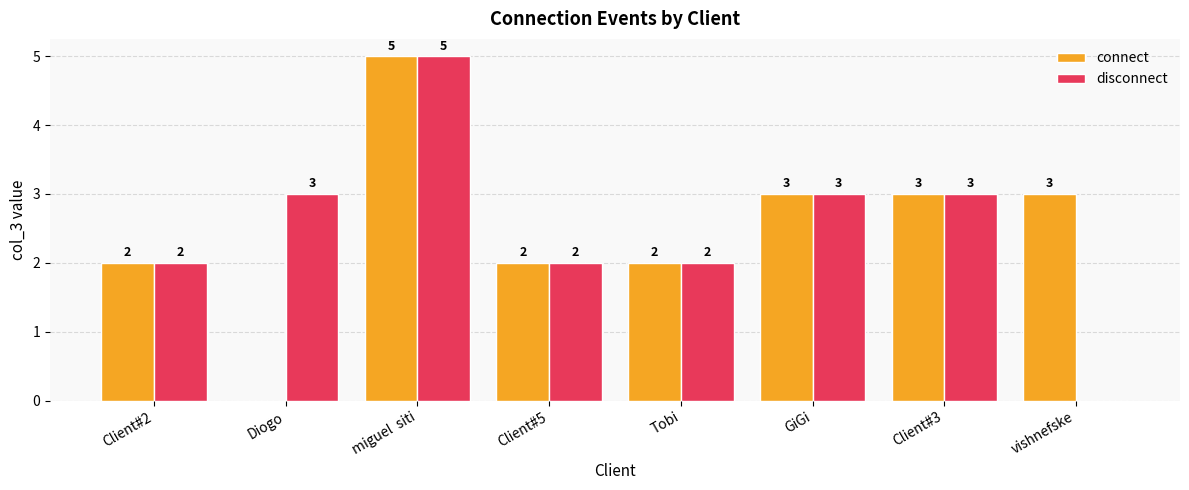

True or false: connect has a value of 3 at Diogo.

False